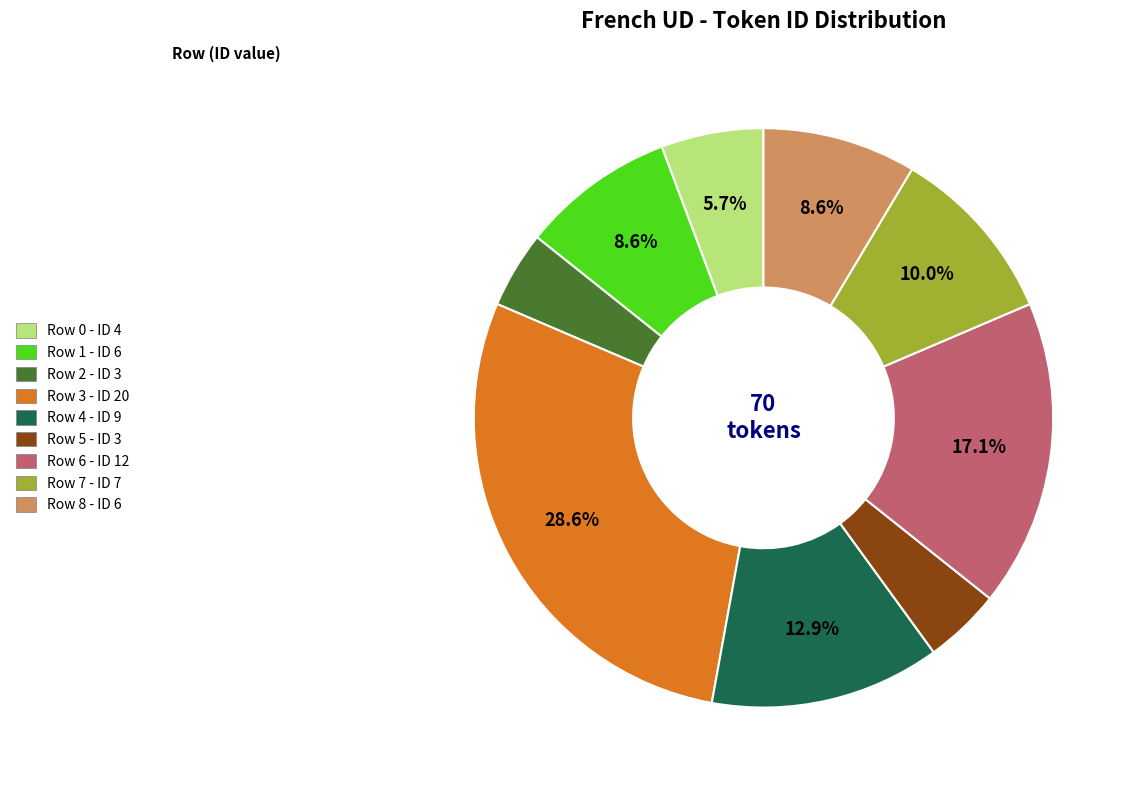

Does any single category account for the majority?

No